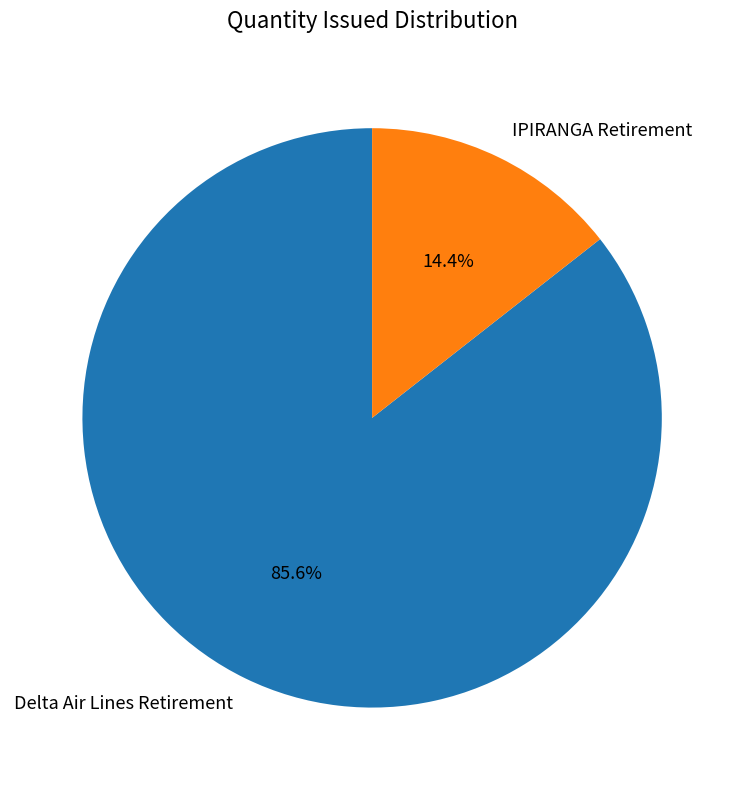

To the nearest percent, what percentage of the pie is Delta Air Lines Retirement?

86%